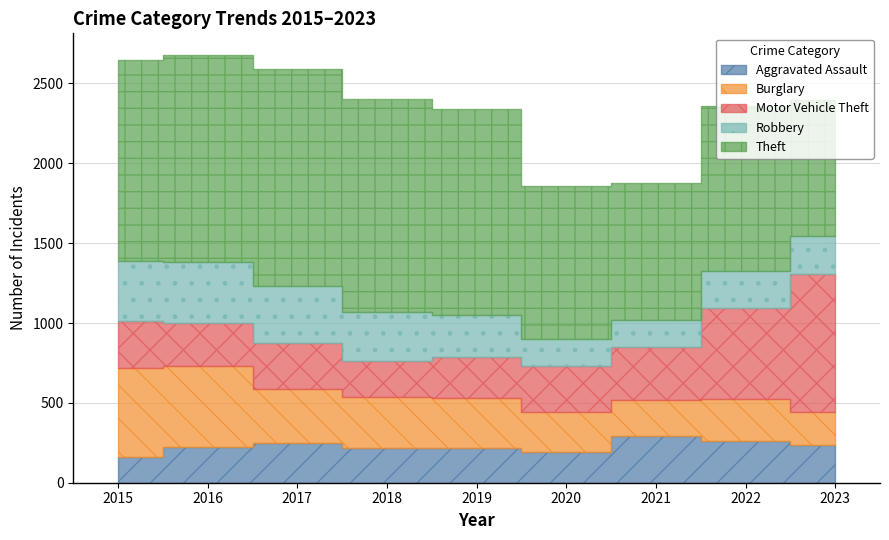

How many data points in Theft are above 1263?

4